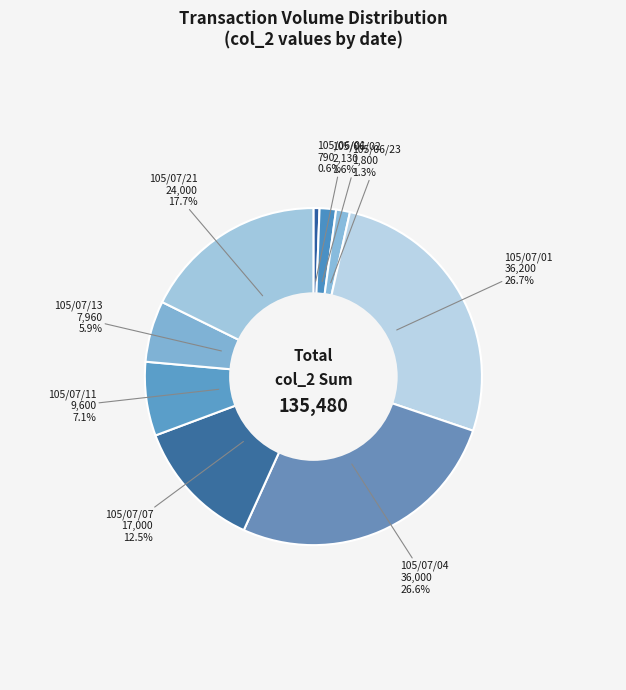

How many segments does this pie chart have?

9